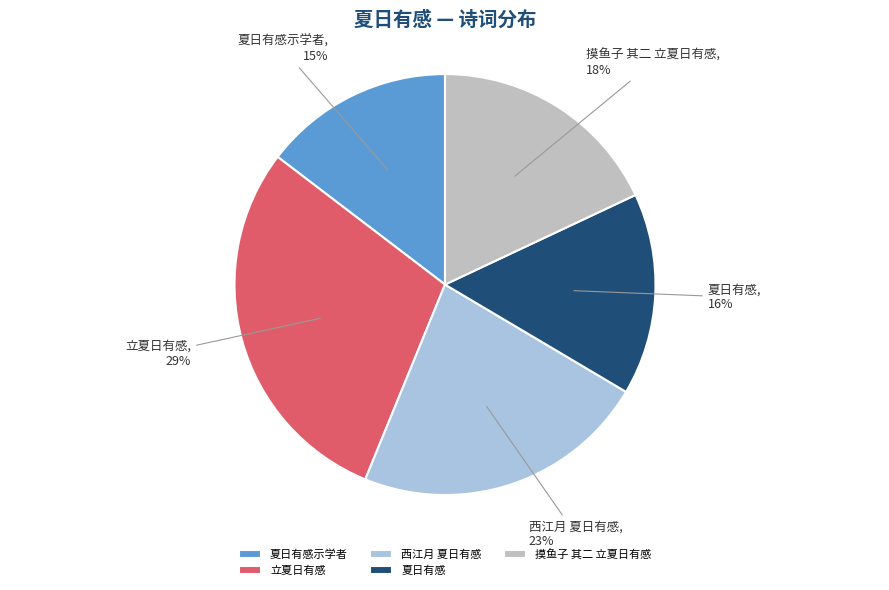

What is the largest slice in the pie chart?

立夏日有感